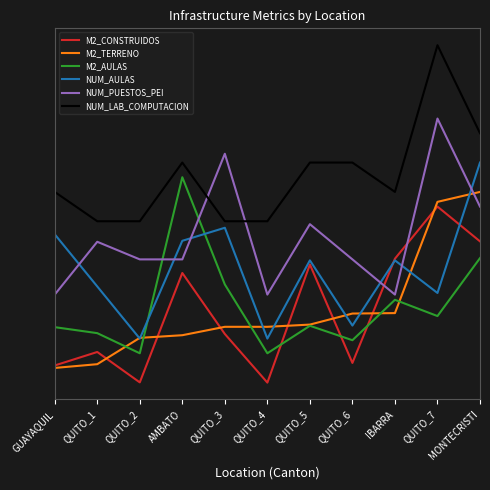

What position from the right is AMBATO?

8